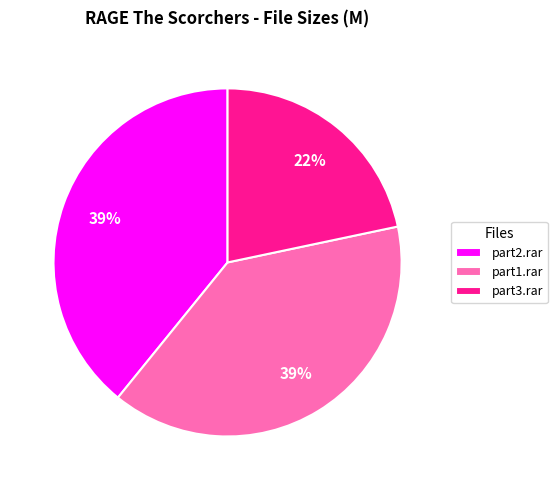

Which has a higher value, part3.rar or part2.rar?

part2.rar